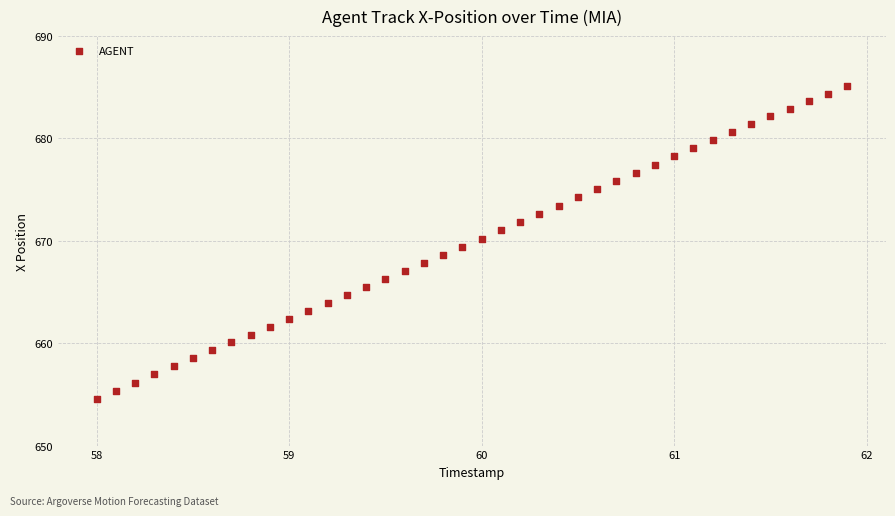

What is the range of X values (max minus min)?

3.9